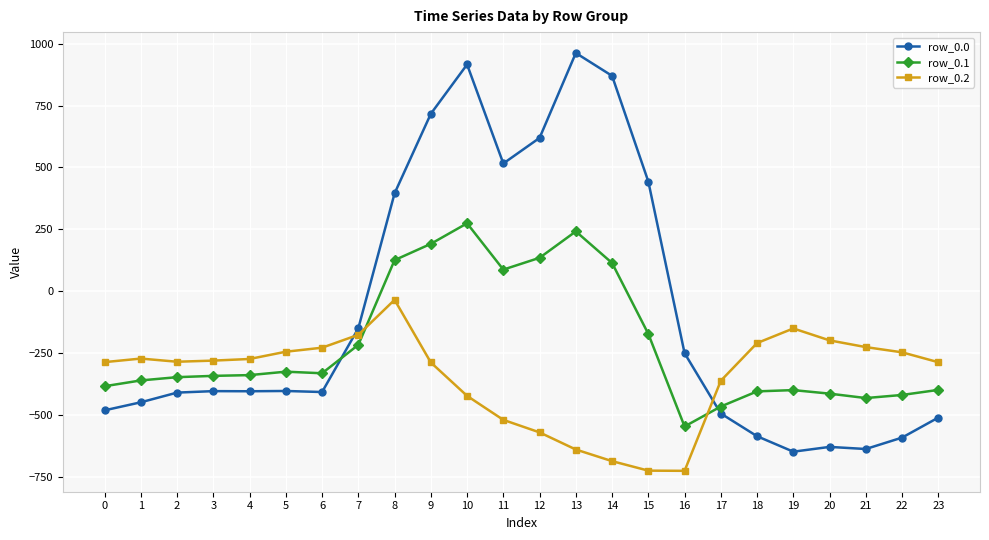

Rank the series by their maximum value, from highest to lowest.

row_0.0, row_0.1, row_0.2